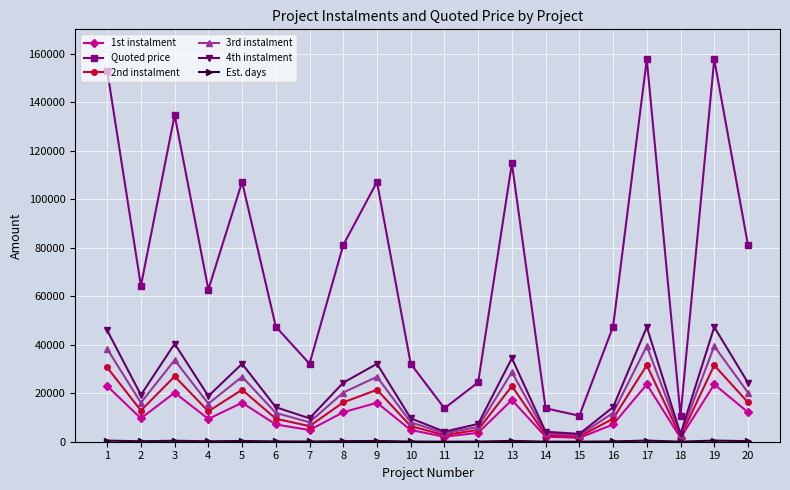

At which category does Quoted price reach its first local valley?

2